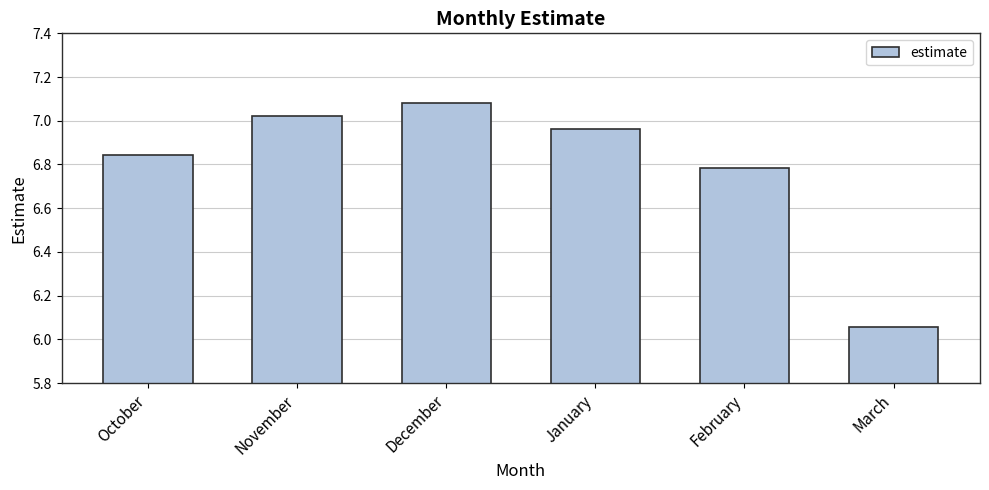

Which label corresponds to the largest value in the chart?

December